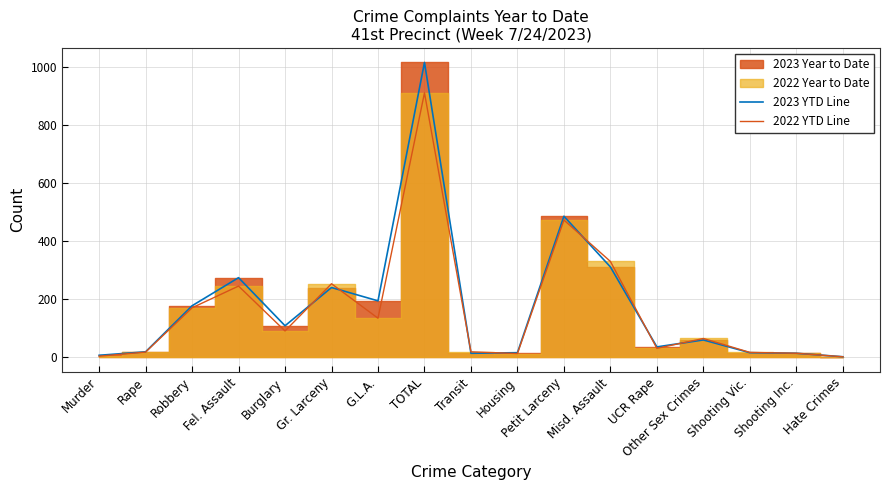

List the labels in order of 2022 YTD Line value, smallest first.

Hate Crimes, Murder, Housing, Shooting Inc., Shooting Vic., Rape, Transit, UCR Rape, Other Sex Crimes, Burglary, G.L.A., Robbery, Fel. Assault, Gr. Larceny, Misd. Assault, Petit Larceny, TOTAL